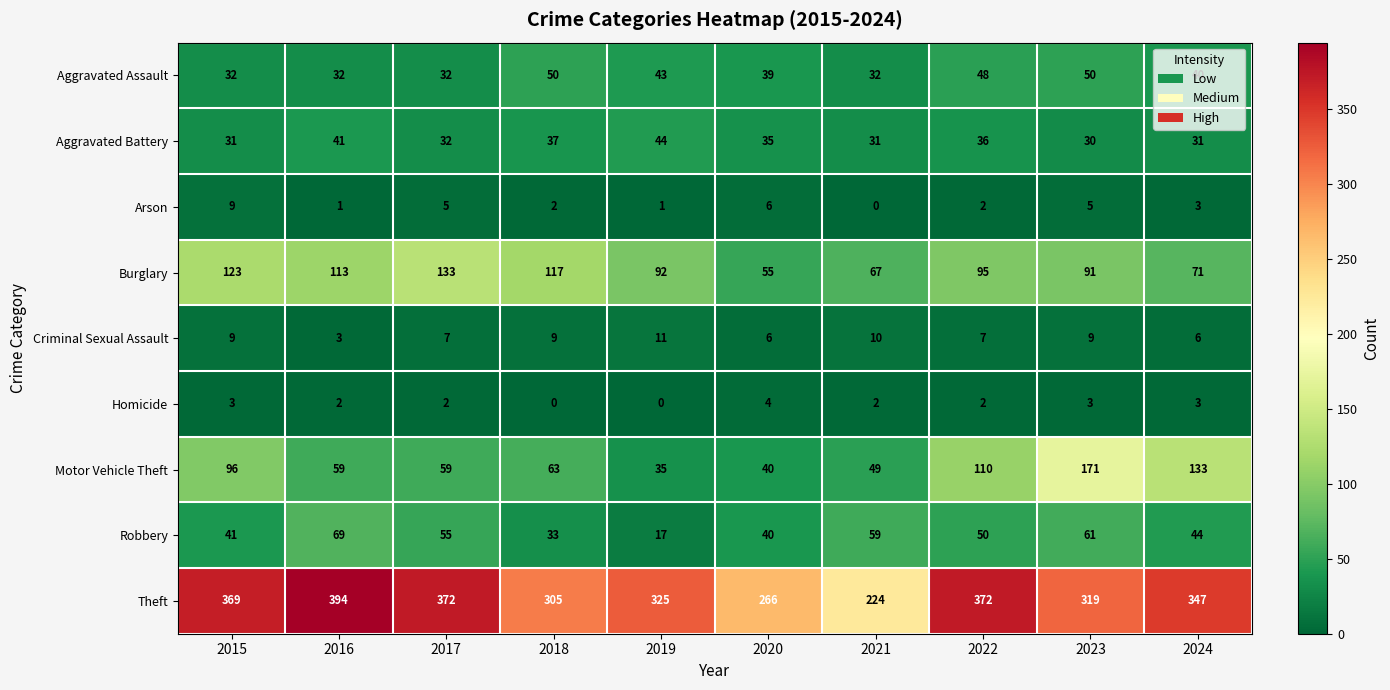

Which series has the largest total across all categories?

Theft